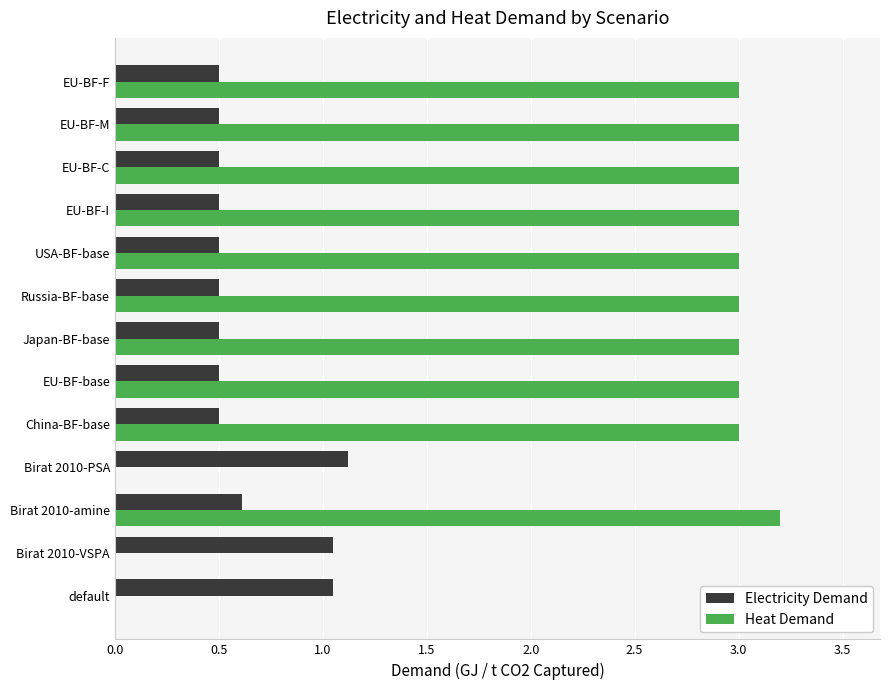

What is the total value across all series at USA-BF-base?

3.5